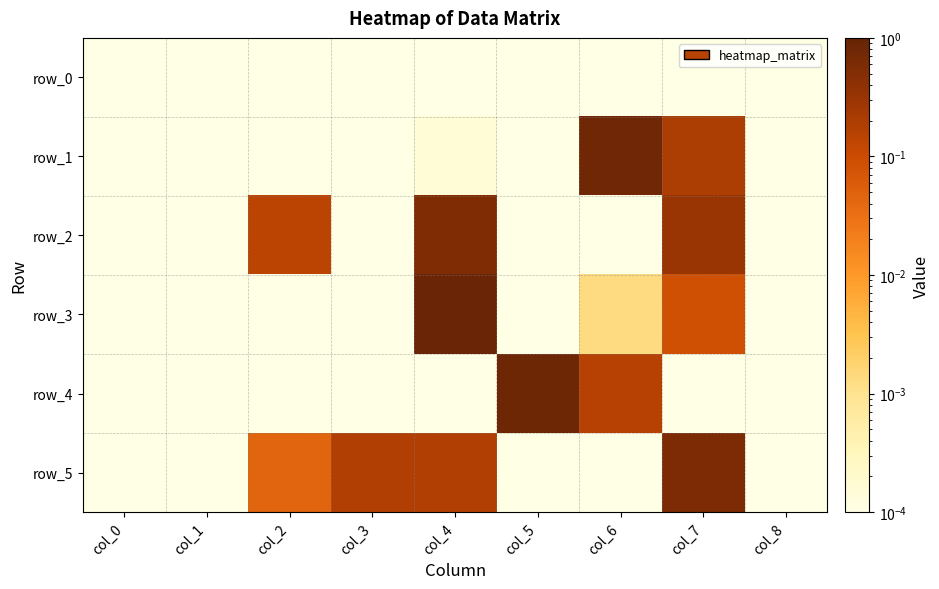

What is the highest value of the row_1 series?

0.8